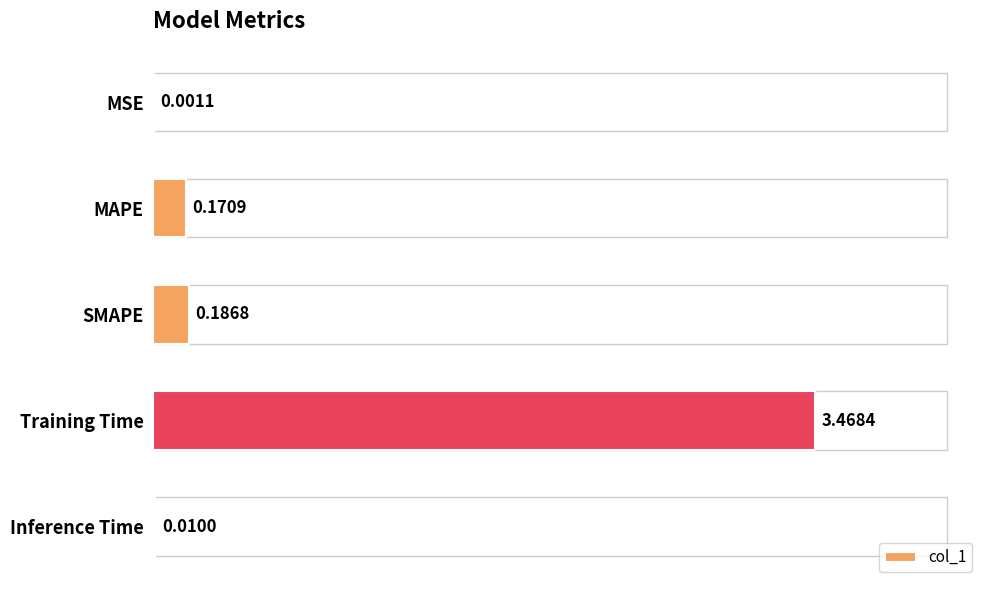

Which label corresponds to the largest value in the chart?

Training Time